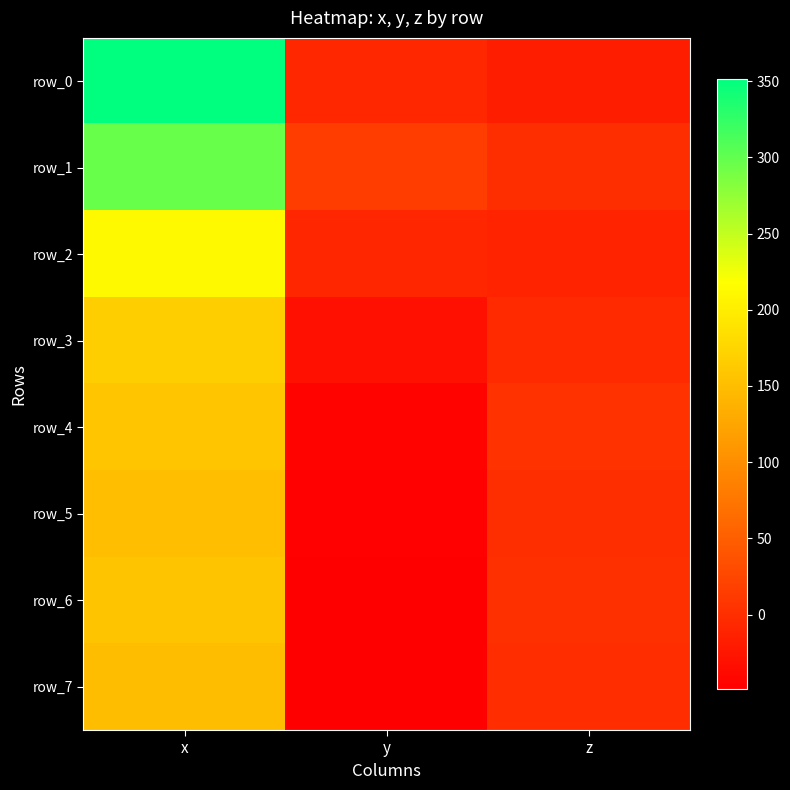

Which series has the widest spread of values?

row_0